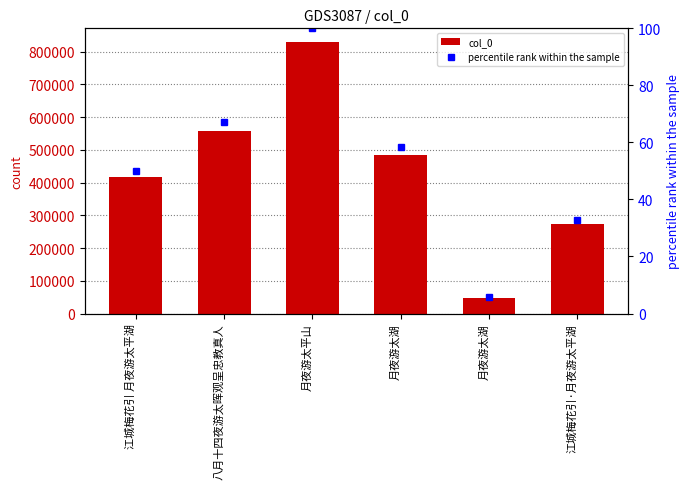

The col_0 series shows 84625.2 at 江城梅花引·月夜游太平湖. True or false?

False